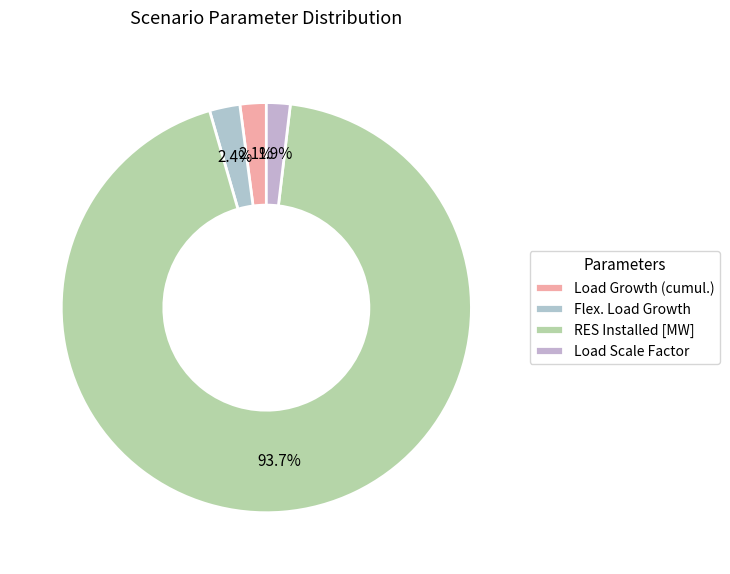

Does Load Scale Factor represent more than half of the total?

No